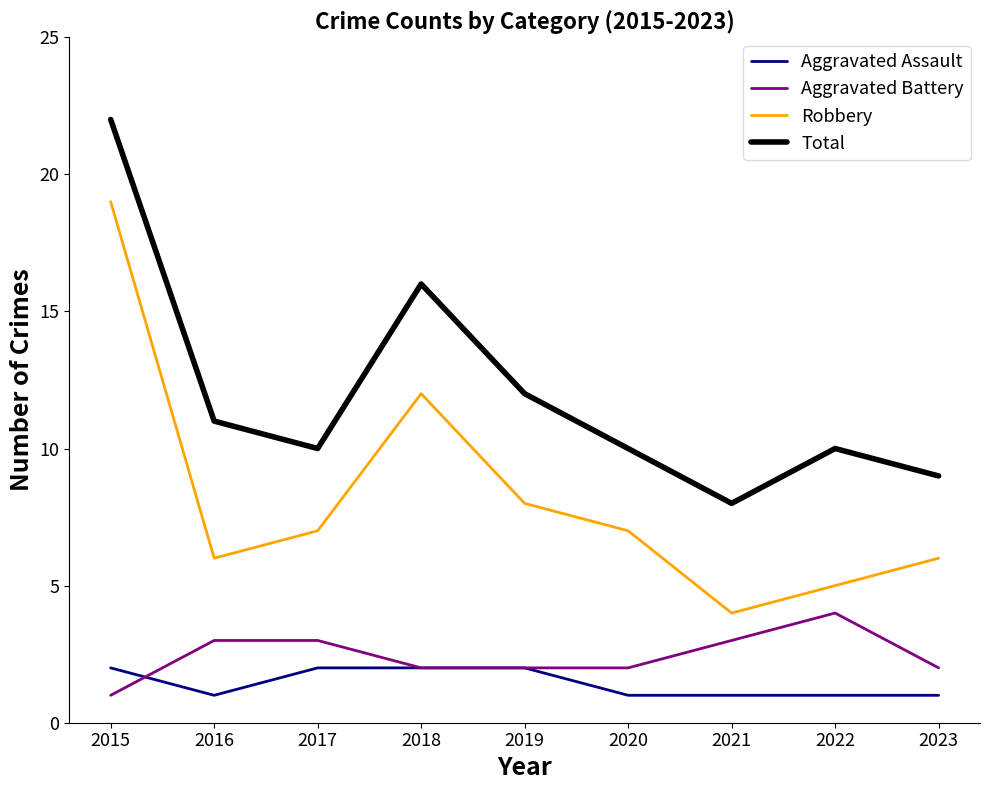

What is the approximate value of Total at 2020?

10